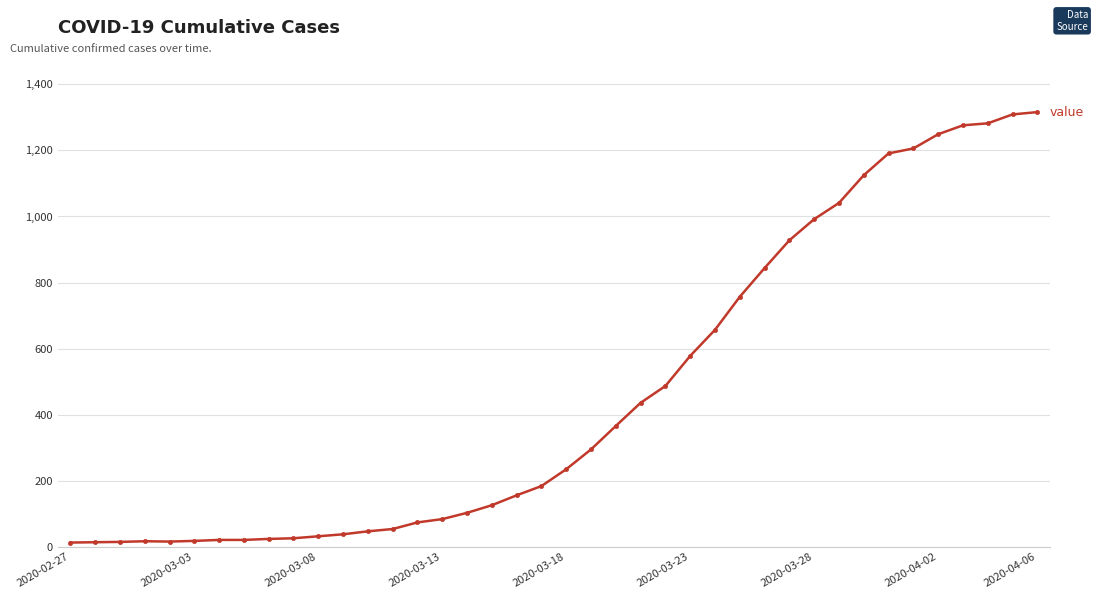

Does the chart have visible grid lines?

Yes